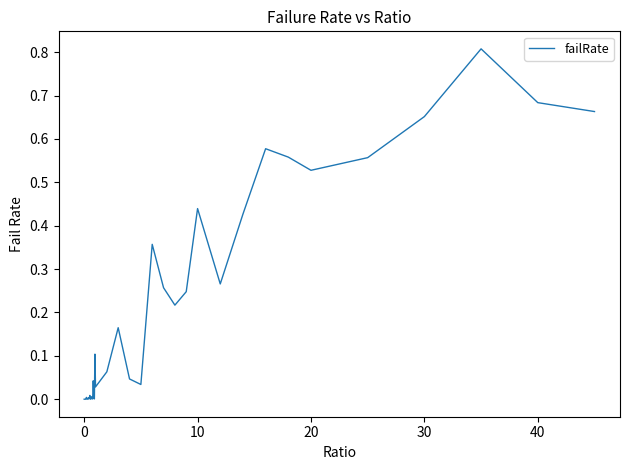

Is this an area chart (filled region under the line)?

No